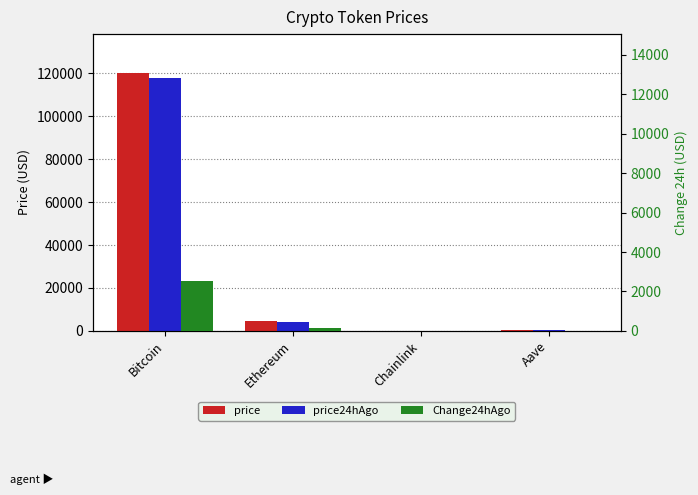

Reading left to right, list all the values displayed in this chart.

price: Bitcoin=120265.0	Ethereum=4464.8	Chainlink=22.7	Aave=288.0
price24hAgo: Bitcoin=117756.0	Ethereum=4315.4	Chainlink=22.4	Aave=283.9
Change24hAgo: Bitcoin=2509.0	Ethereum=149.4	Chainlink=0.3	Aave=4.1